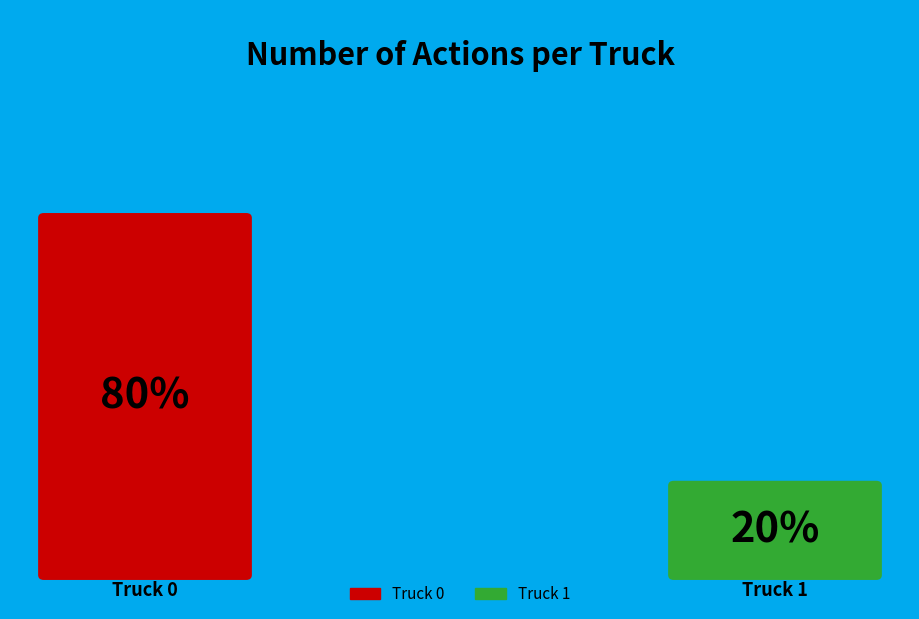

Which slice is the smallest?

Truck 1